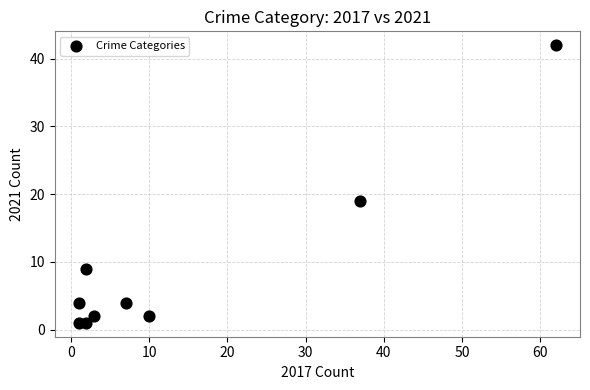

What Y value in the scatter plot is closest to 21?

19